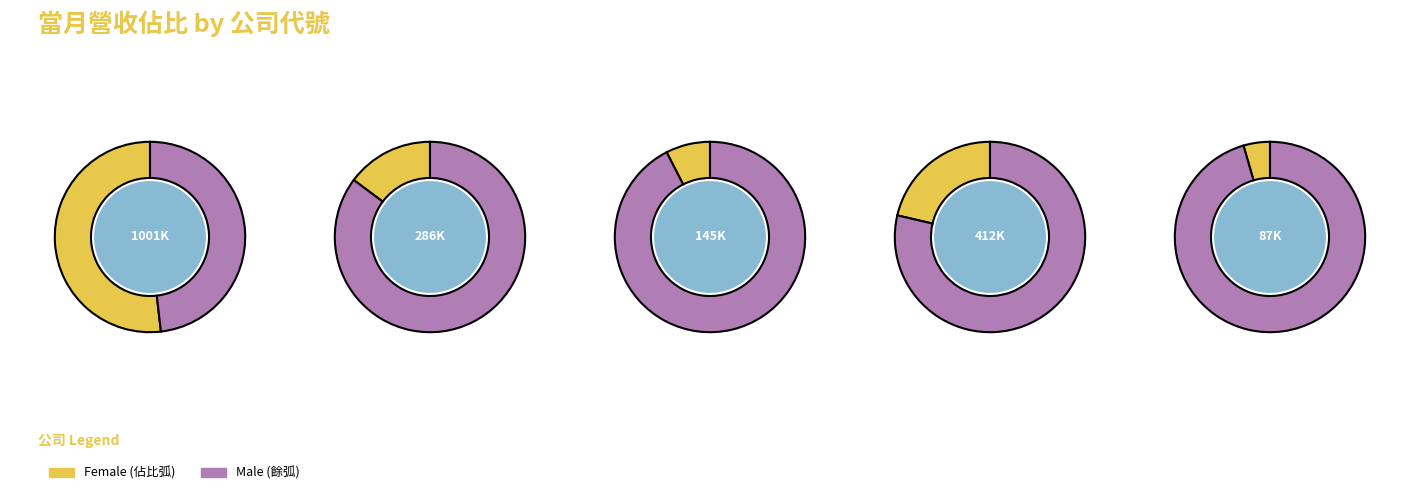

Is it true that 1810 is 35% of the pie?

False